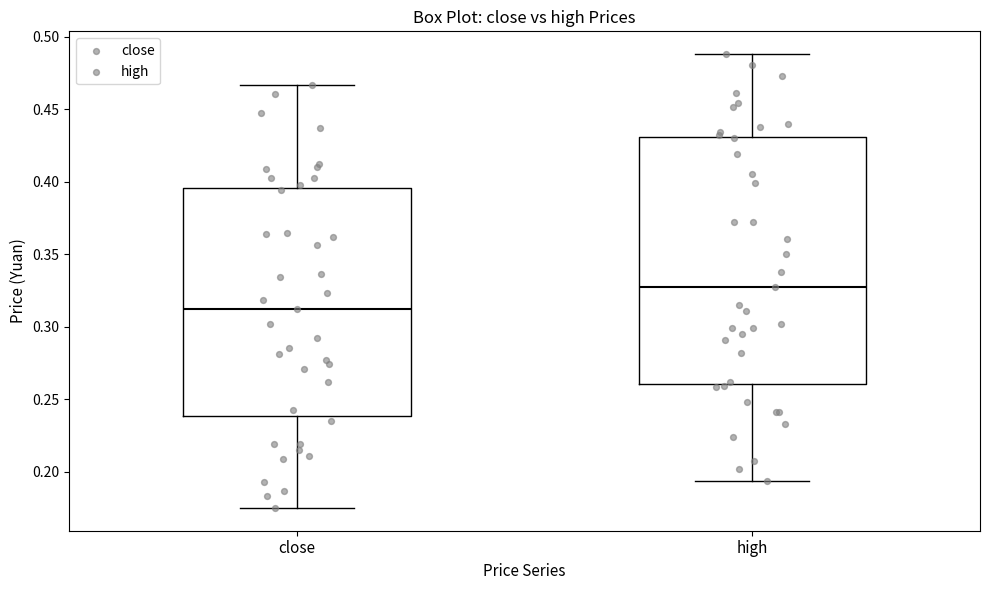

Where is the lower edge of the box for high on the y-axis? The values are not printed on the chart, so give them approximately, as read against the axis.

0.260